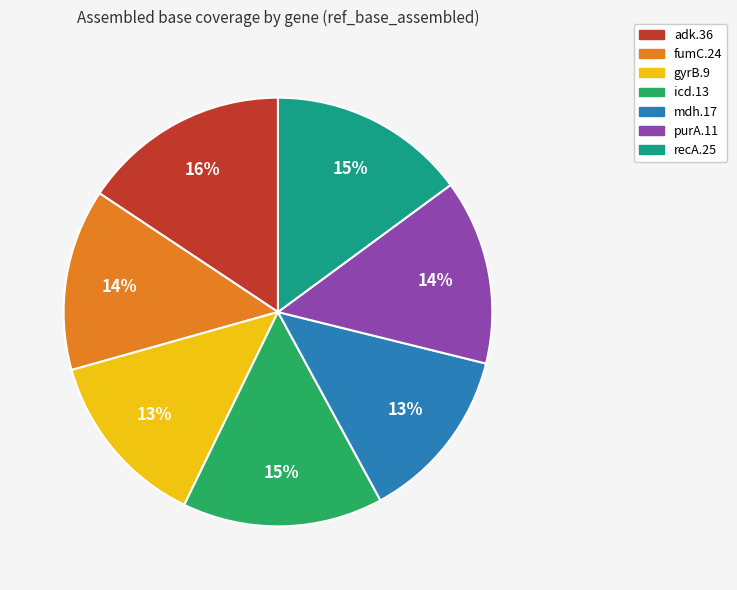

Between purA.11 and icd.13, which is larger?

icd.13